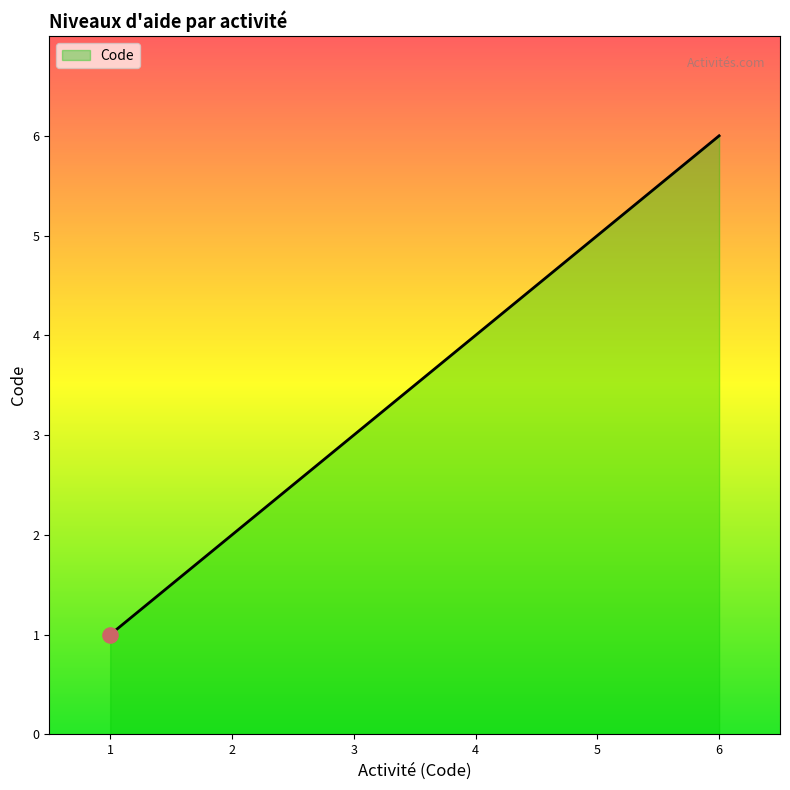

What is the difference between the maximum and minimum values?

5.0